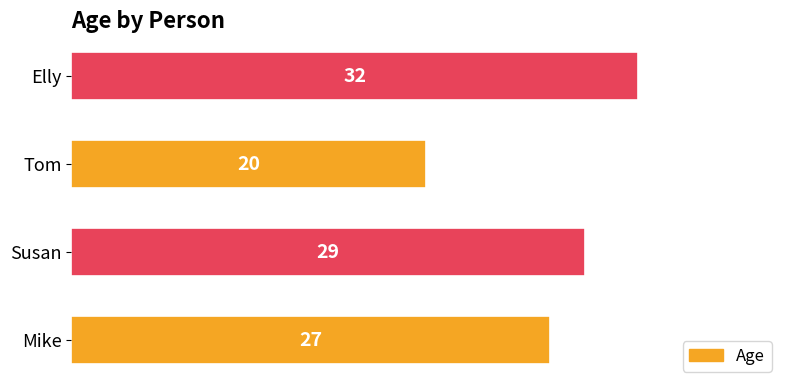

What is the difference between the maximum and minimum values?

12